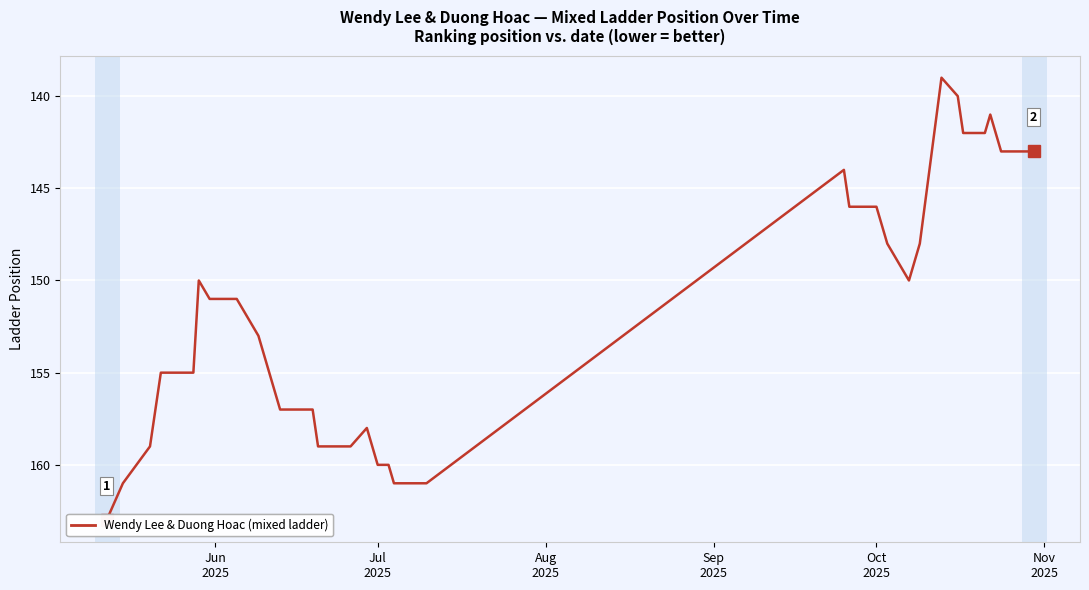

Count the number of categories in the chart.

40